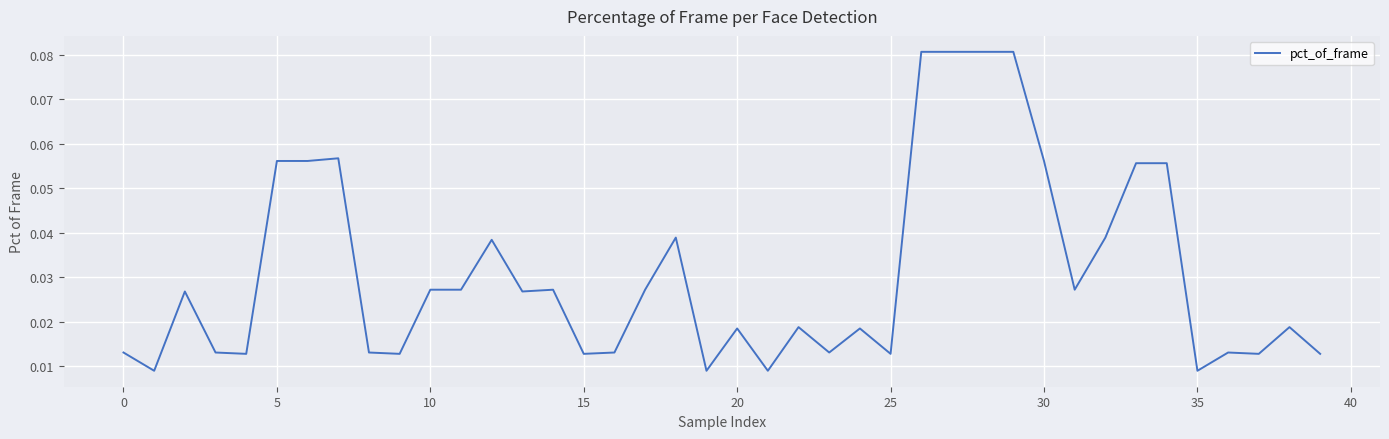

Count the values in the range 0 to 1.

40